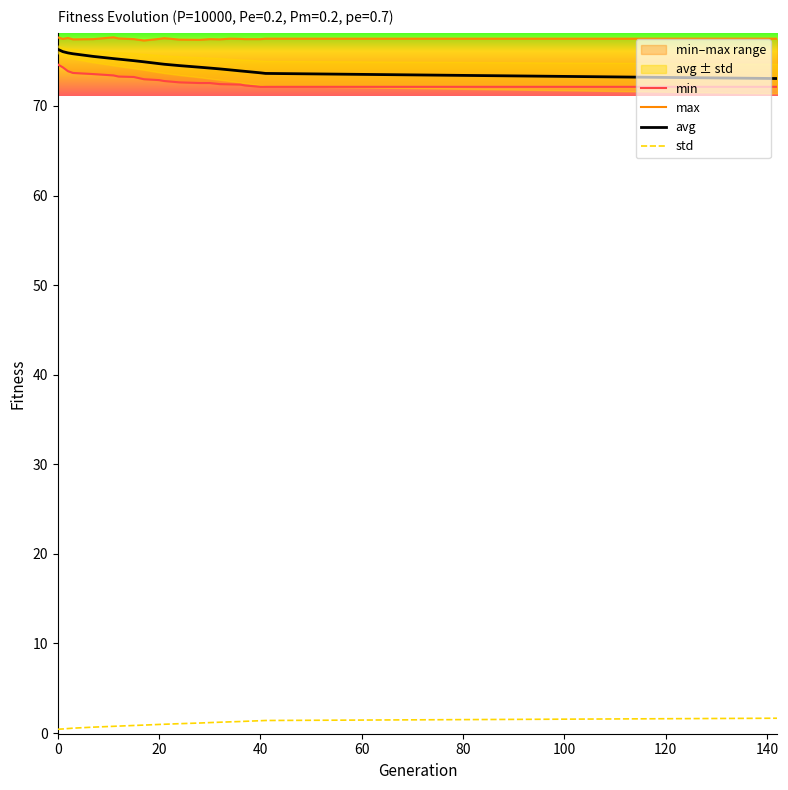

What is the highest value of the min series?

74.6